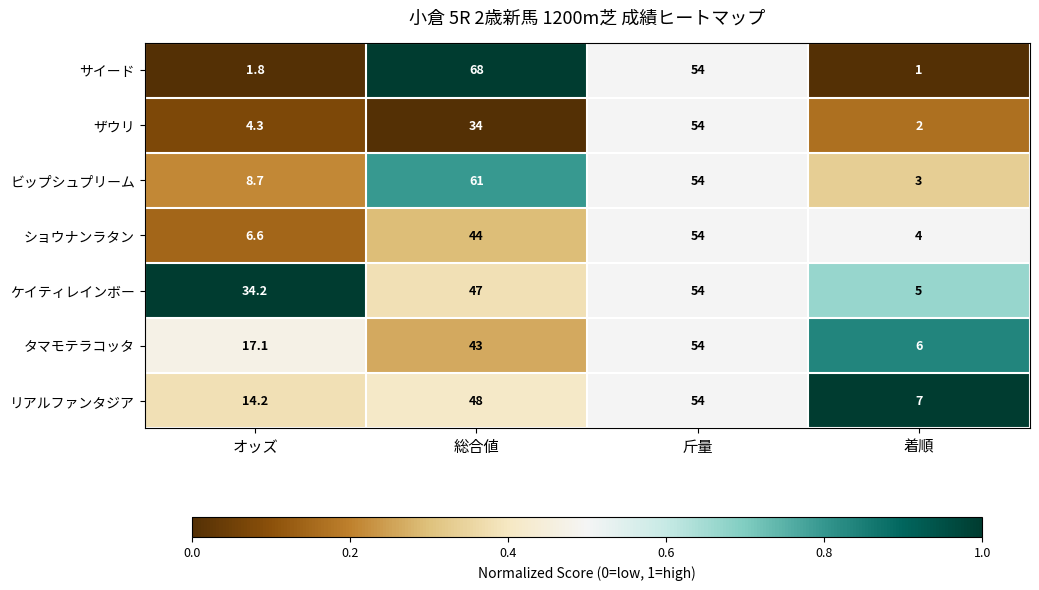

What is the difference between the maximum and minimum values in the ザウリ series?

52.0